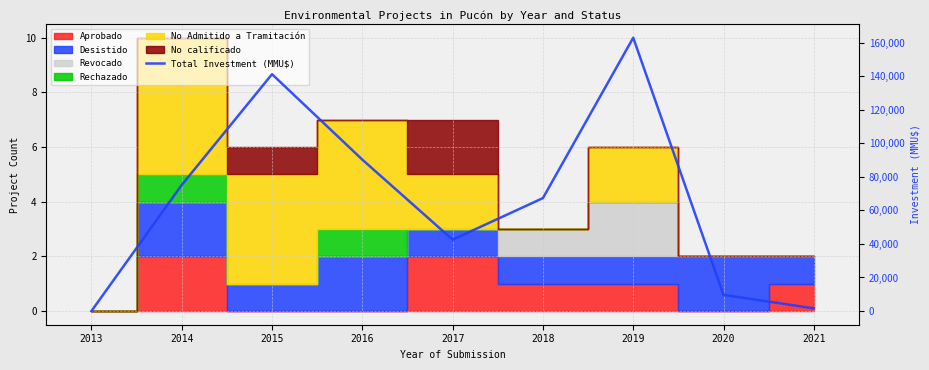

Reading left to right, extract all data points from this chart.

2013=0	2014=75114	2015=141134	2016=90220	2017=42519	2018=67315	2019=162864	2020=9642	2021=1600